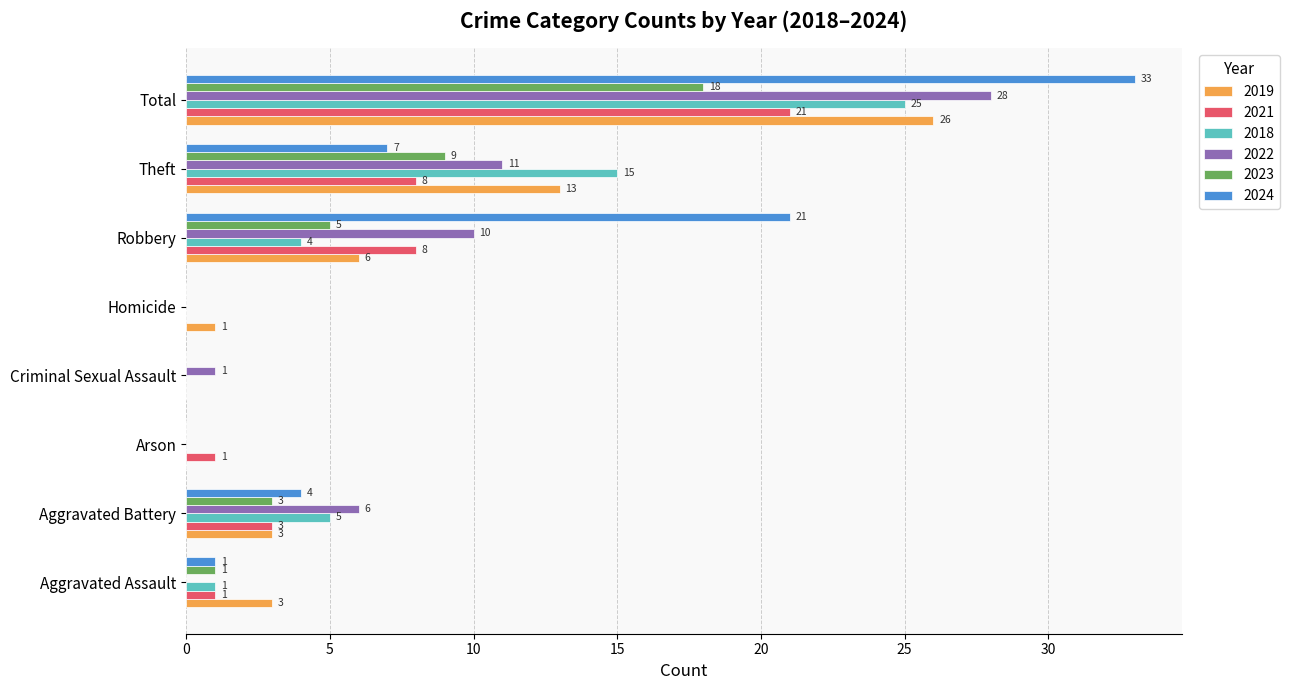

What is the average value of the 2021 series?

5